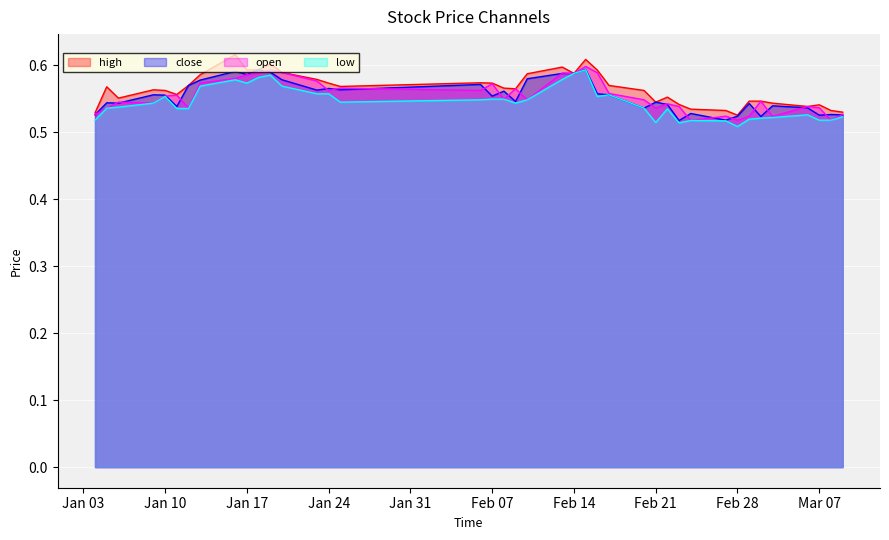

Is it true that low equals 0.9 at Jan 10?

False